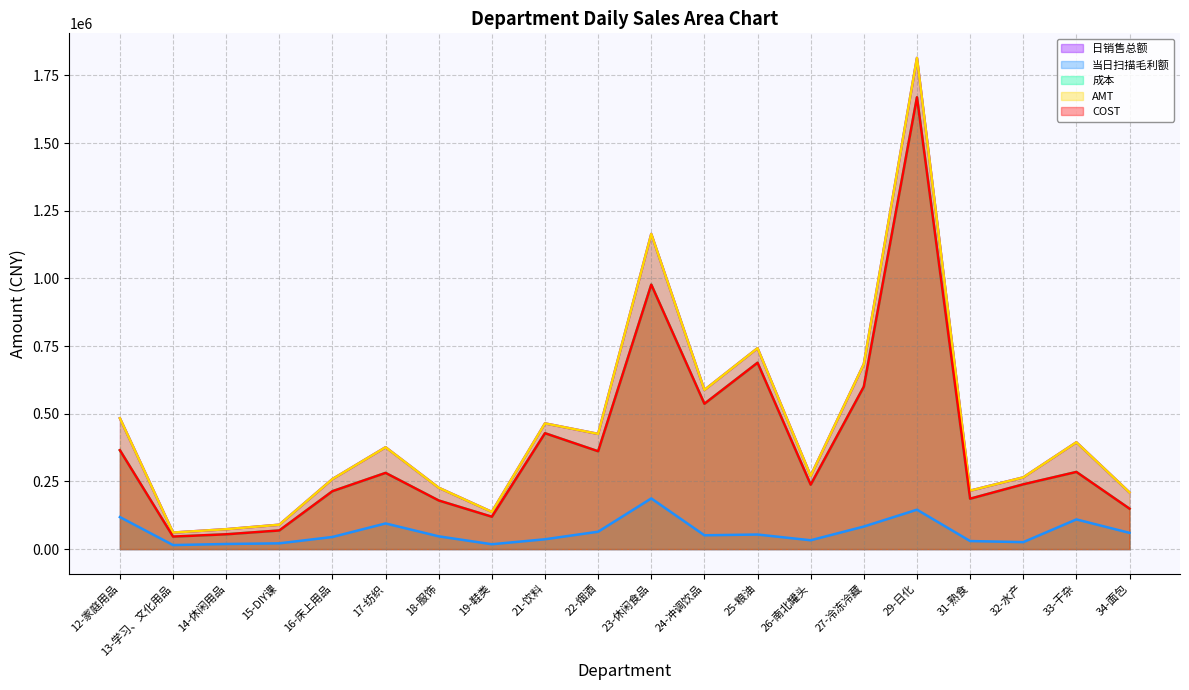

How many lines are shown in the chart?

5